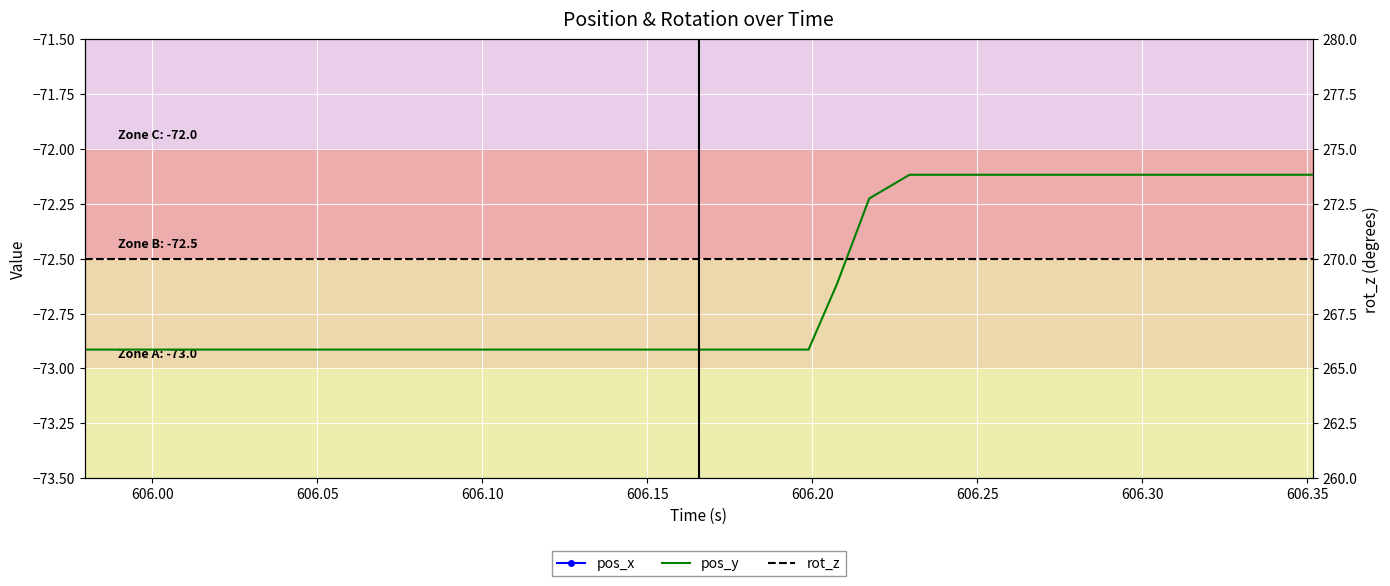

Which series has the largest total across all categories?

rot_z